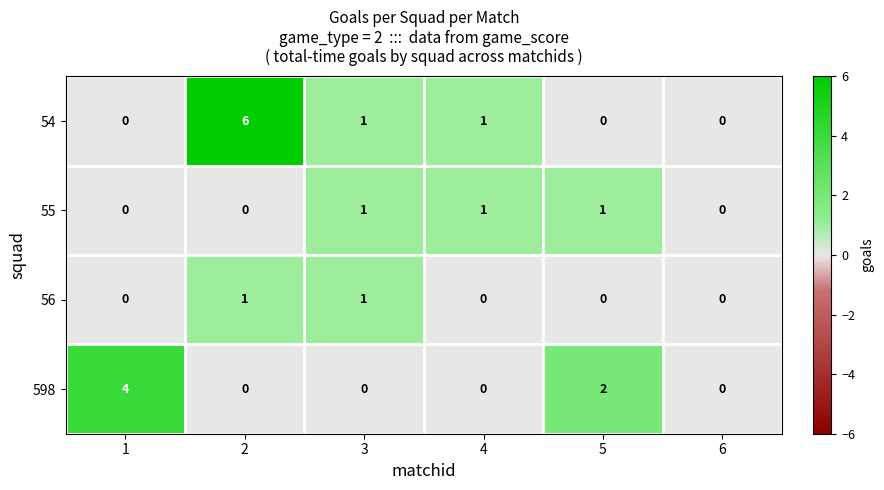

What is the difference between the maximum and minimum values in the 54 series?

6